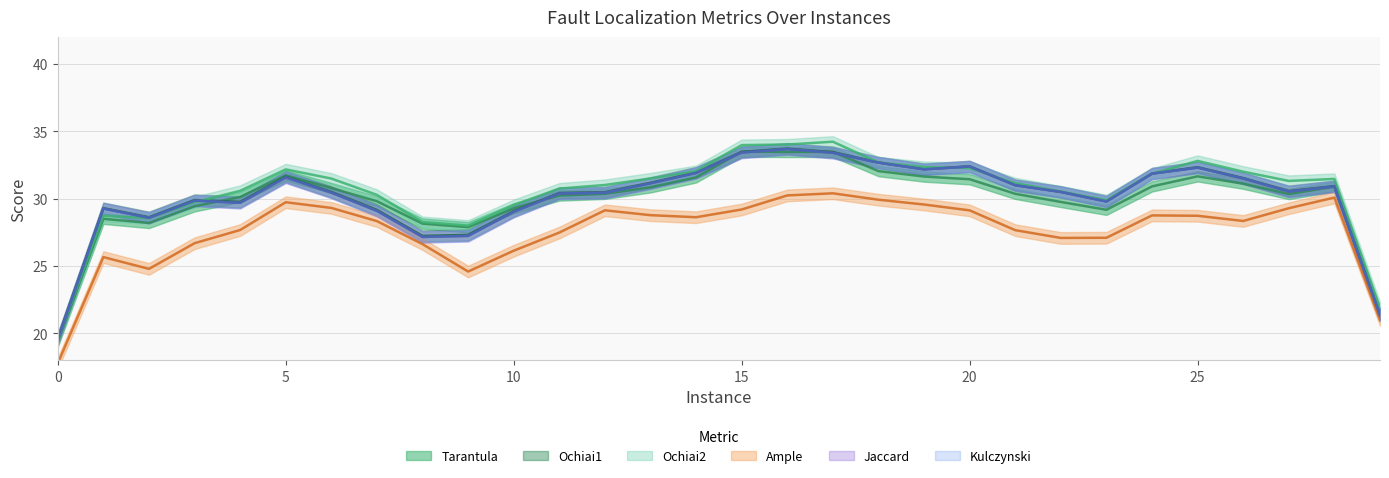

The Tarantula series shows 32.5 at 18. True or false?

True